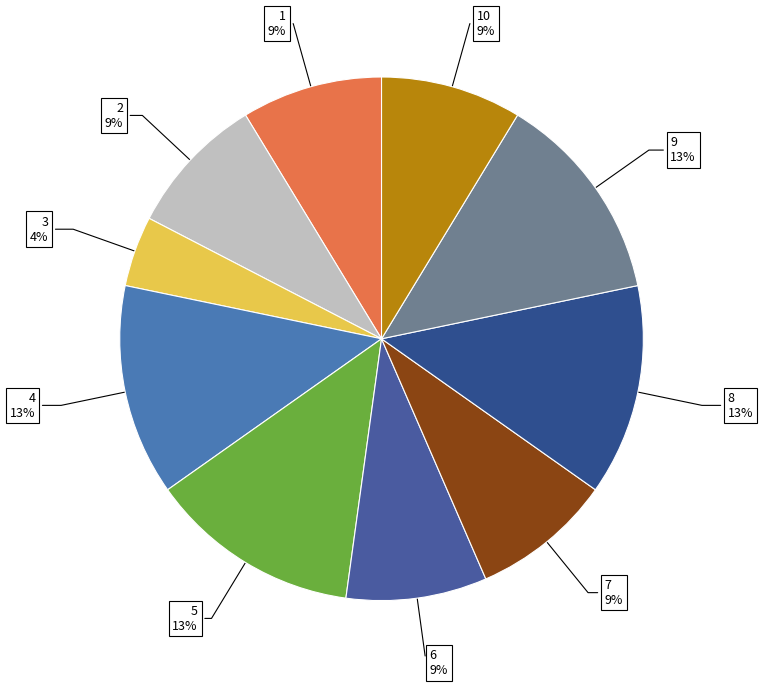

The 7 slice represents 3% of the pie. True or false?

False